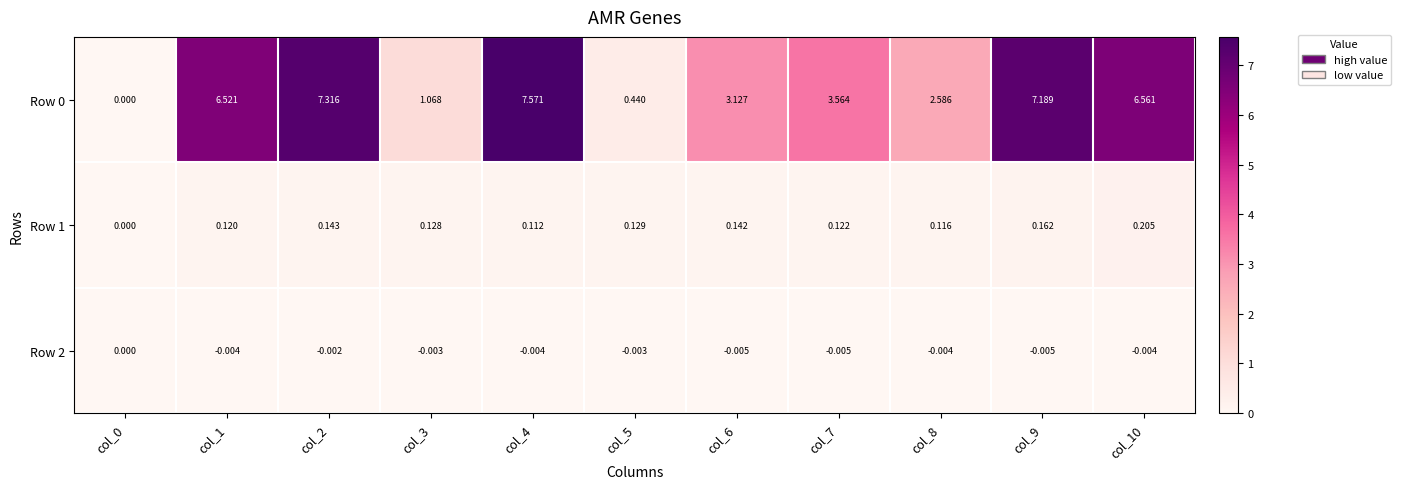

Count the number of data series in this chart.

3